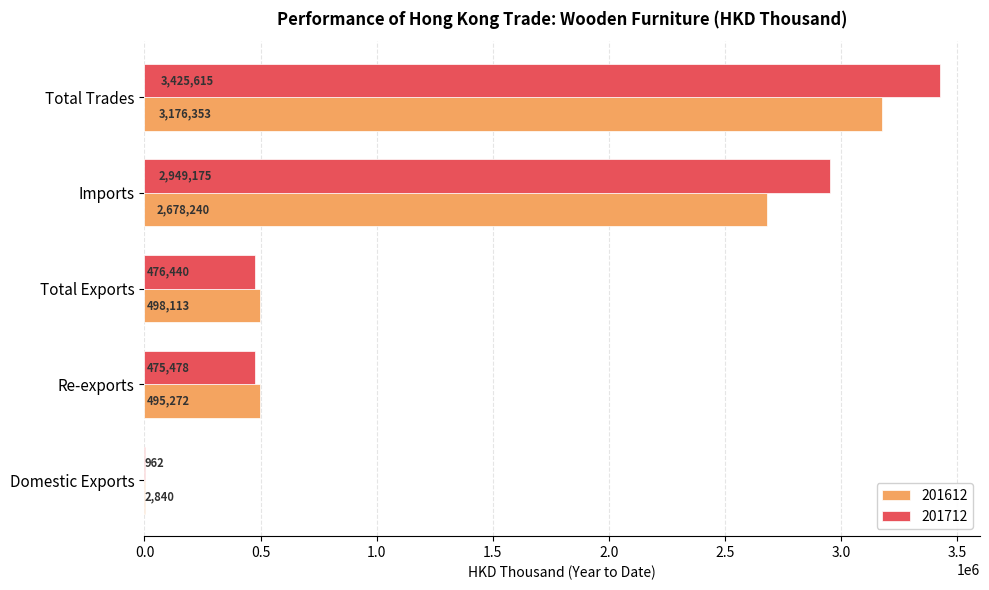

The value of 201712 at Total Trades is 3425614.9. True or false?

True